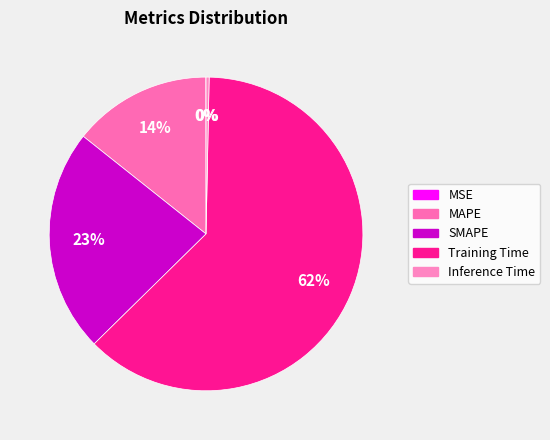

The Inference Time slice represents 0% of the pie. True or false?

True